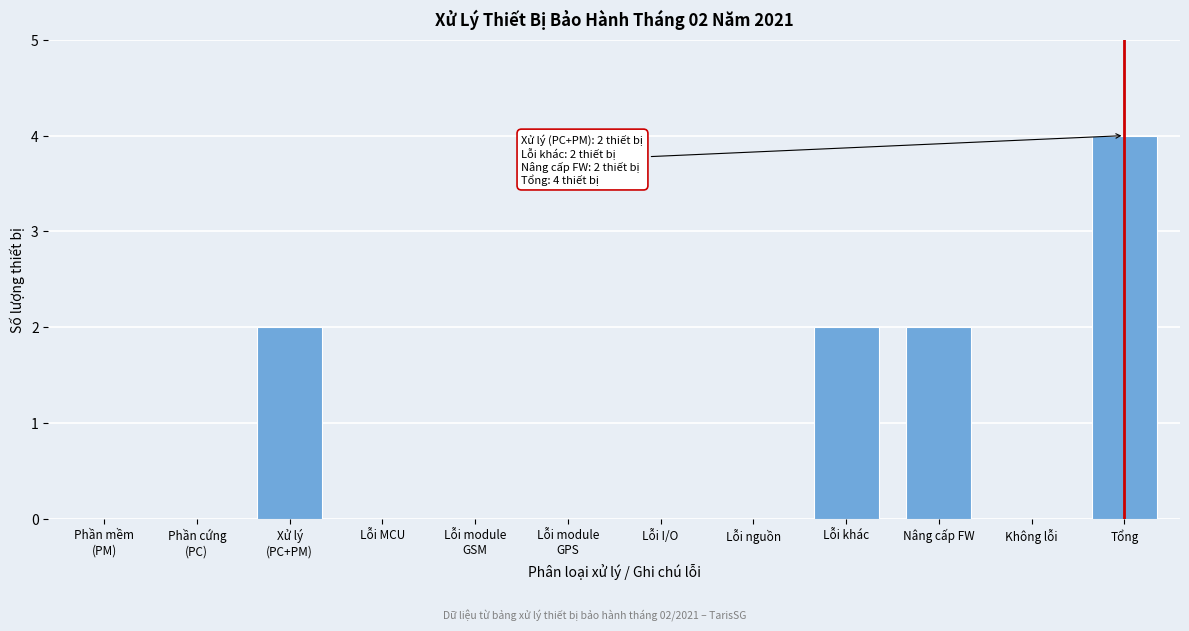

Which has a higher value, Lỗi khác or Lỗi MCU?

Lỗi khác